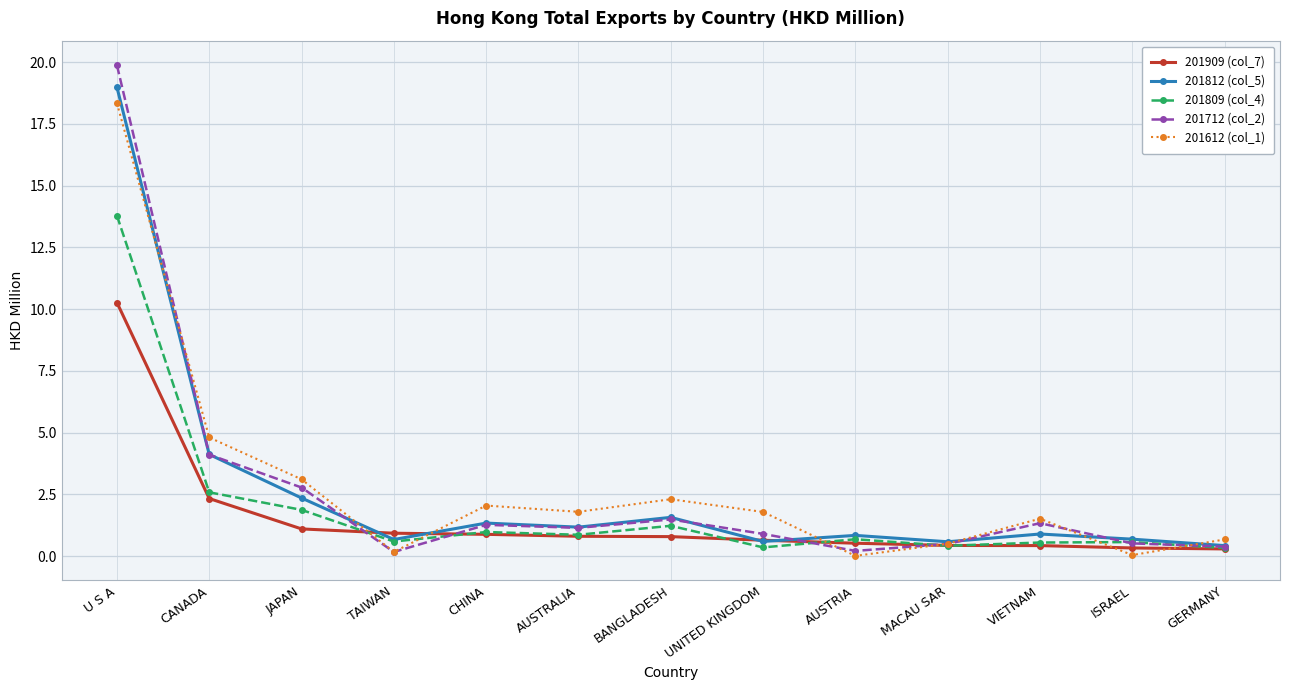

How many lines are shown in the chart?

5